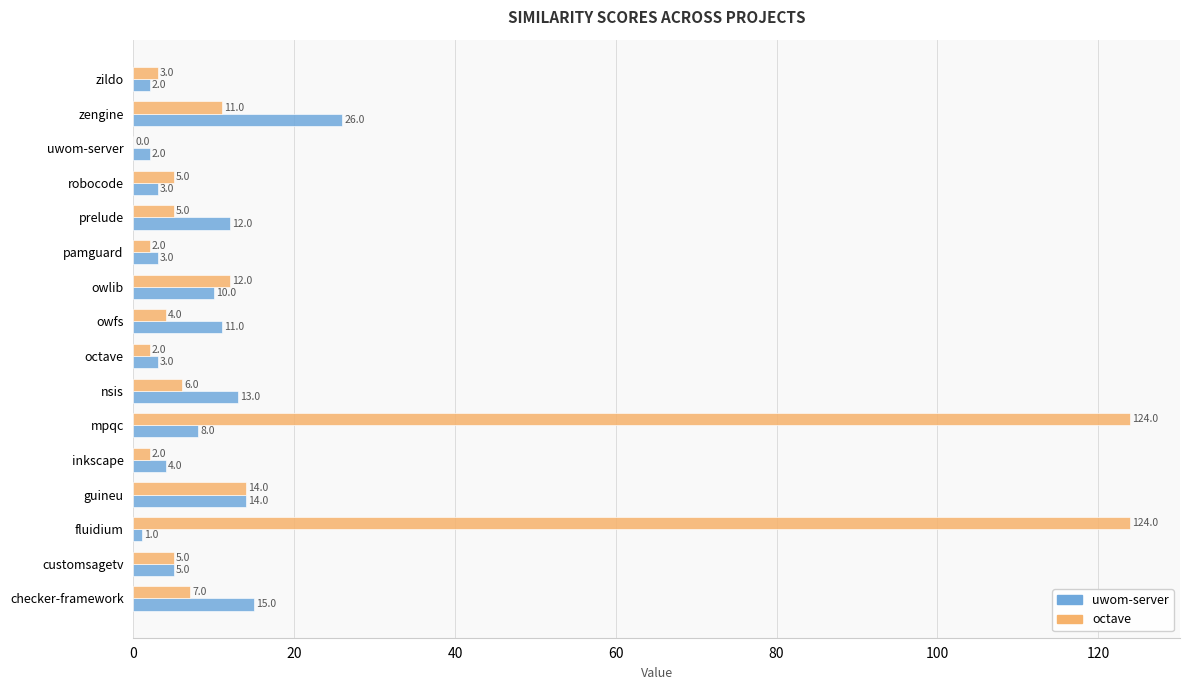

What is the total value across all series at inkscape?

6